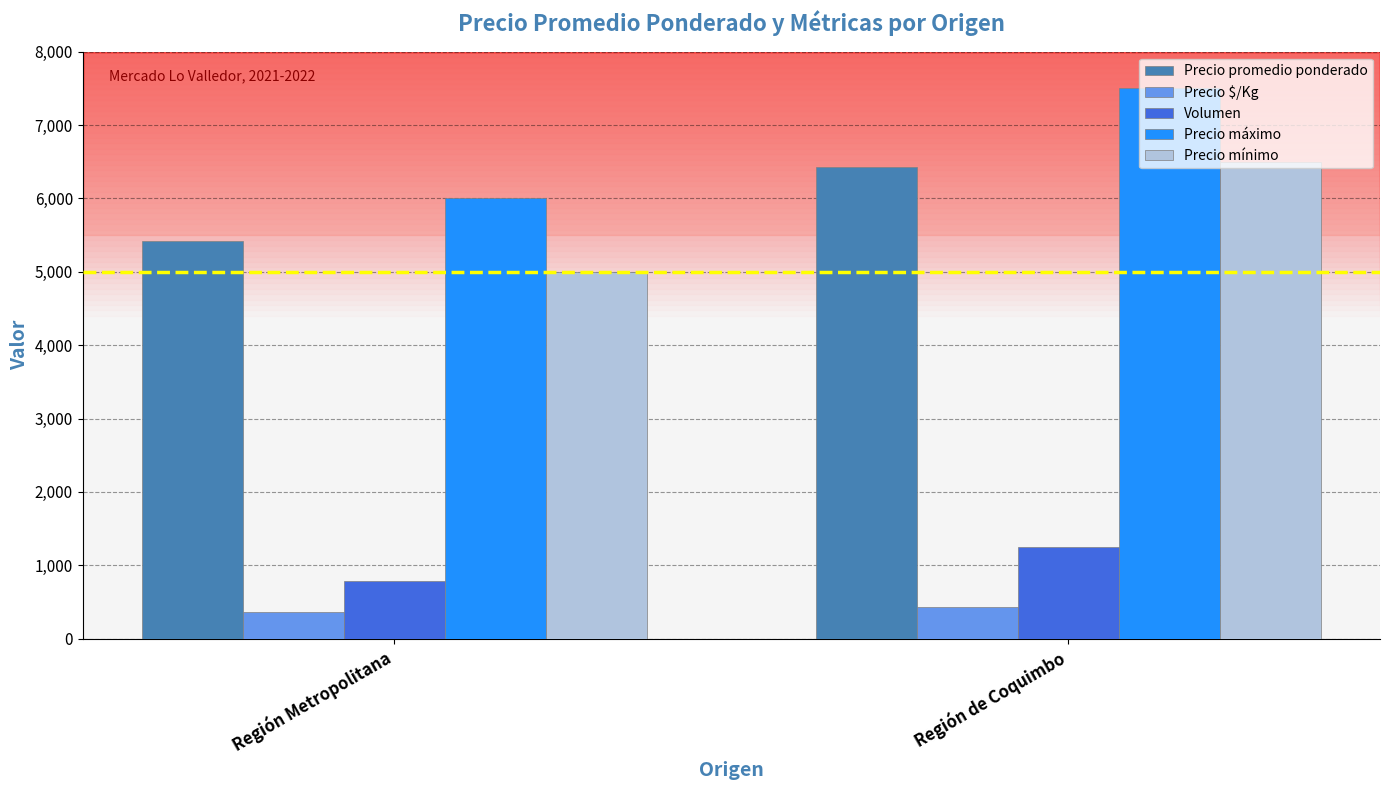

Where is Precio $/Kg nearest to the value 397?

Región Metropolitana